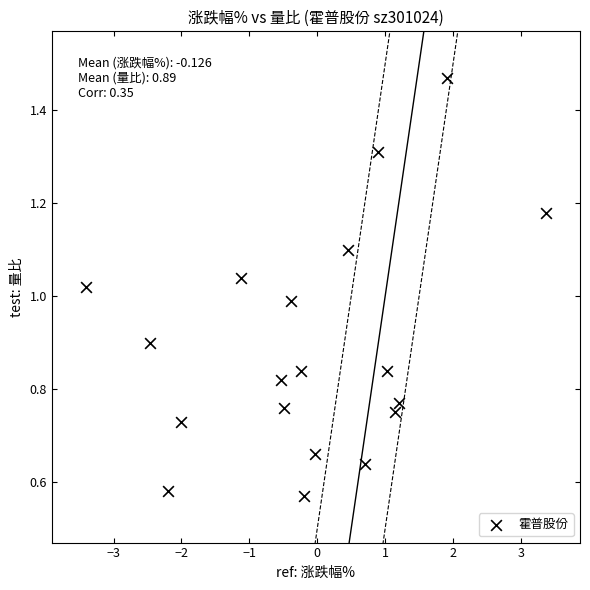

What is the range of Y values (max minus min)?

0.9